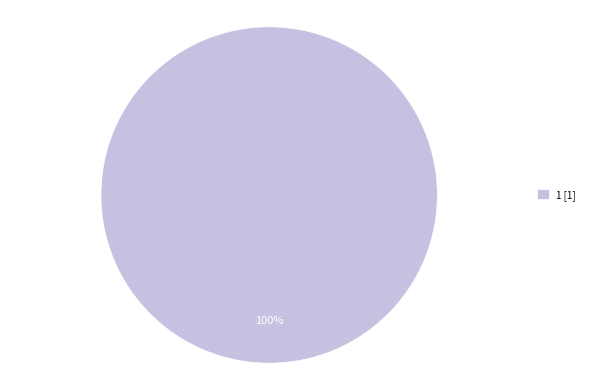

How many segments does this pie chart have?

1